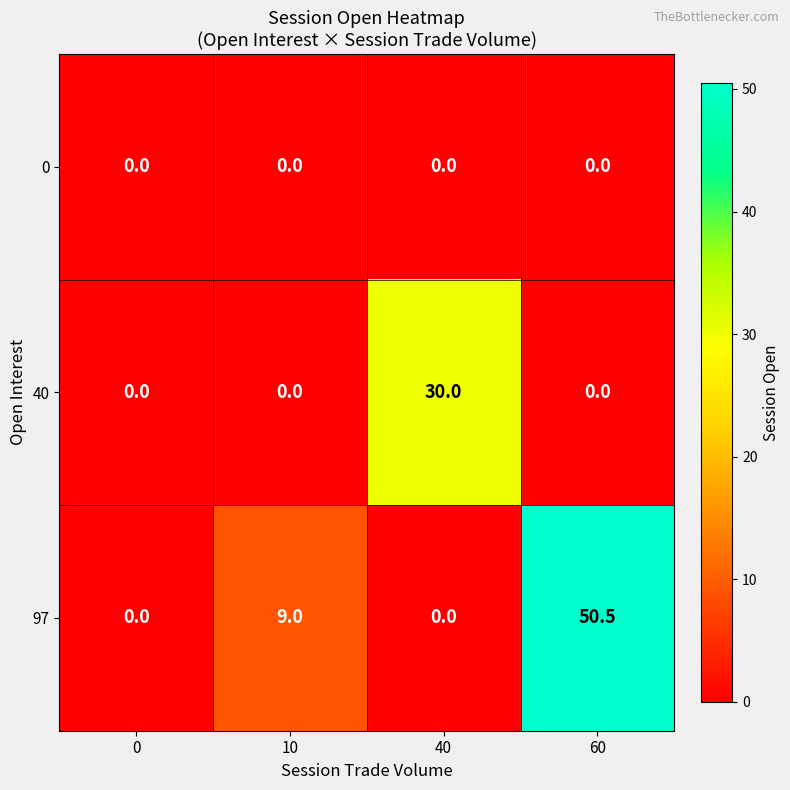

How many series are shown in this chart?

3